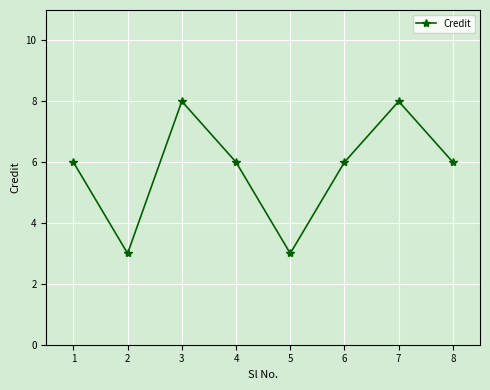

What is the value of the 1st point from the left?

6